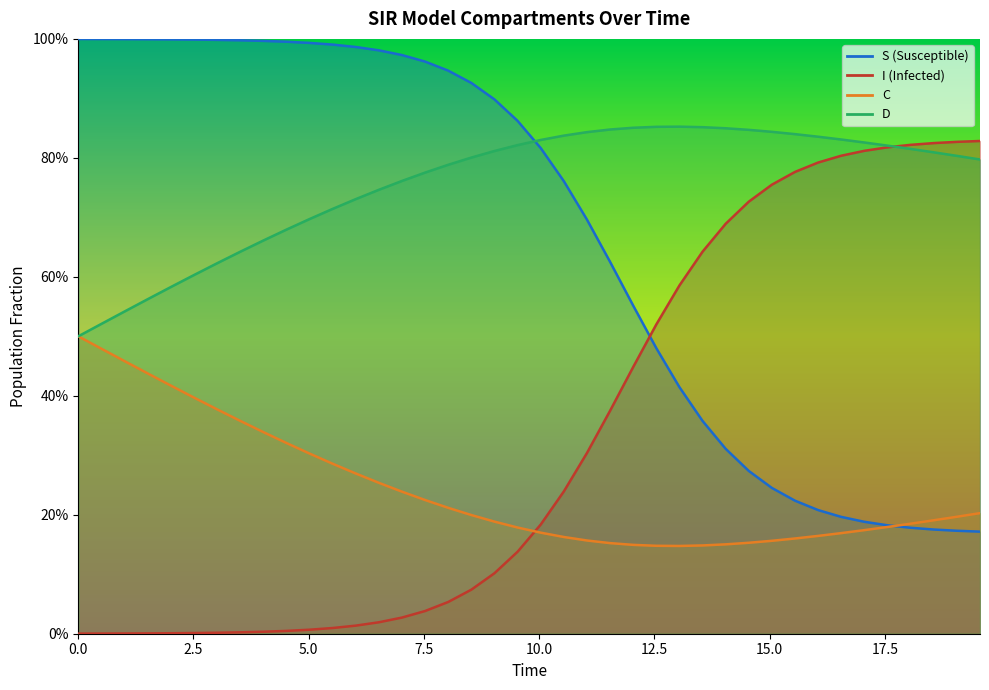

Reading right to left, list all the values displayed in this chart.

S: 0.2	0.2	0.2	0.2	0.2	0.2	0.2	0.2	0.2	0.2	0.3	0.3	0.4	0.4	0.5	0.6	0.6	0.7	0.8	0.8	0.9	0.9	0.9	0.9	1.0	1.0	1.0	1.0	1.0	1.0	1.0	1.0	1.0	1.0	1.0	1.0	1.0	1.0	1.0	1.0
I: 0.8	0.8	0.8	0.8	0.8	0.8	0.8	0.8	0.8	0.8	0.7	0.7	0.6	0.6	0.5	0.4	0.4	0.3	0.2	0.2	0.1	0.1	0.1	0.1	0.0	0.0	0.0	0.0	0.0	0.0	0.0	0.0	0.0	0.0	0.0	0.0	0.0	0.0	0.0	0.0
C: 0.2	0.2	0.2	0.2	0.2	0.2	0.2	0.2	0.2	0.2	0.2	0.2	0.1	0.1	0.1	0.1	0.2	0.2	0.2	0.2	0.2	0.2	0.2	0.2	0.2	0.2	0.3	0.3	0.3	0.3	0.3	0.3	0.4	0.4	0.4	0.4	0.4	0.5	0.5	0.5
D: 0.8	0.8	0.8	0.8	0.8	0.8	0.8	0.8	0.8	0.8	0.8	0.8	0.9	0.9	0.9	0.9	0.8	0.8	0.8	0.8	0.8	0.8	0.8	0.8	0.8	0.8	0.7	0.7	0.7	0.7	0.7	0.7	0.6	0.6	0.6	0.6	0.6	0.5	0.5	0.5